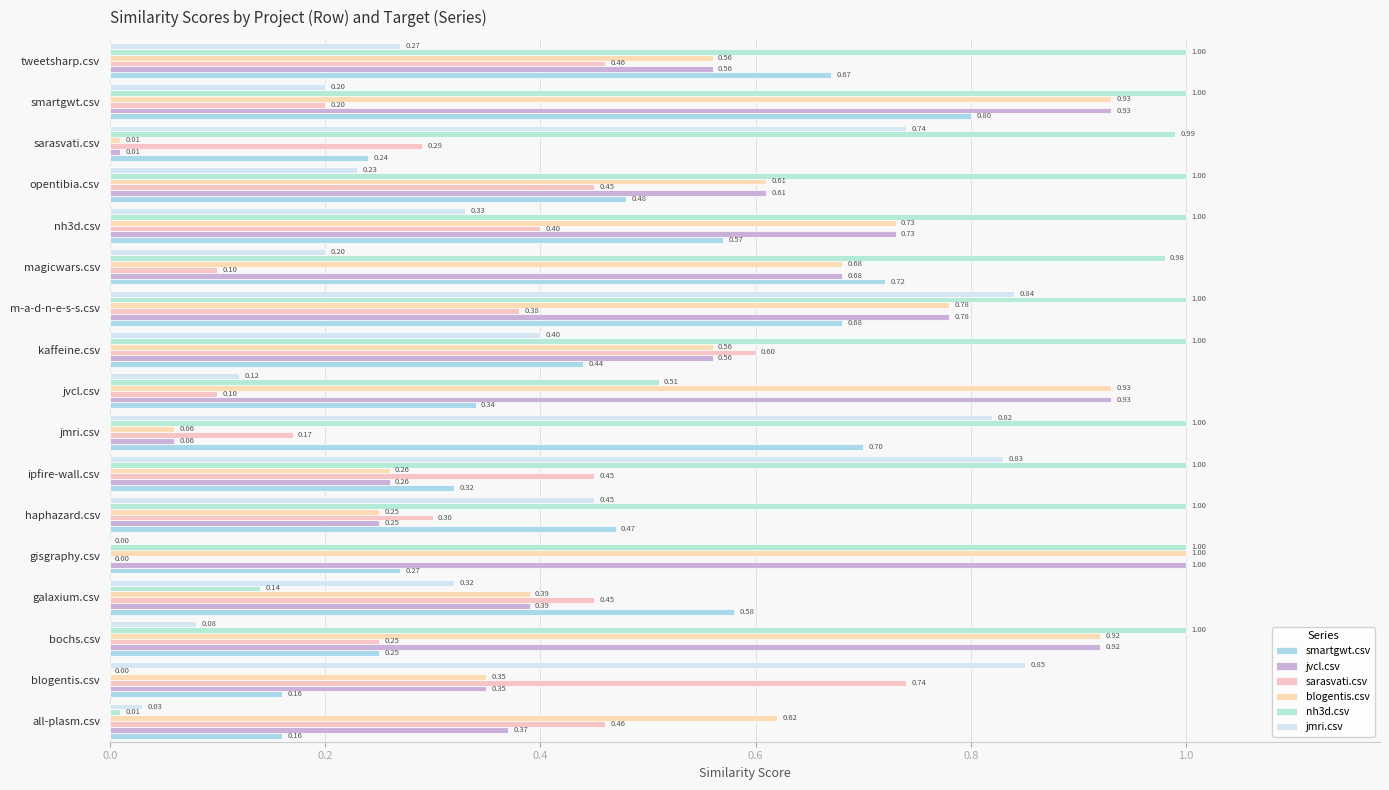

Count the number of categories in the chart.

17